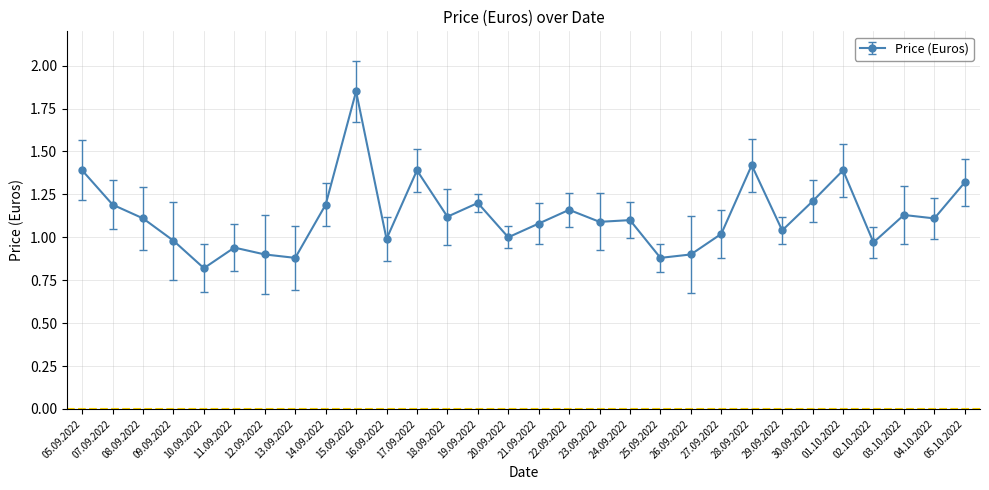

Which label corresponds to the smallest value in the chart?

10.09.2022